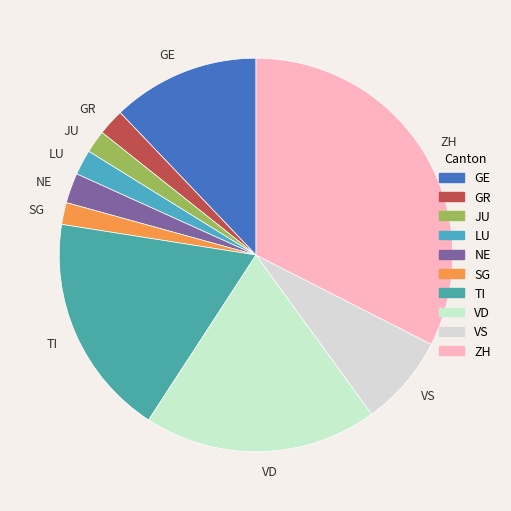

What is the largest slice in the pie chart?

ZH